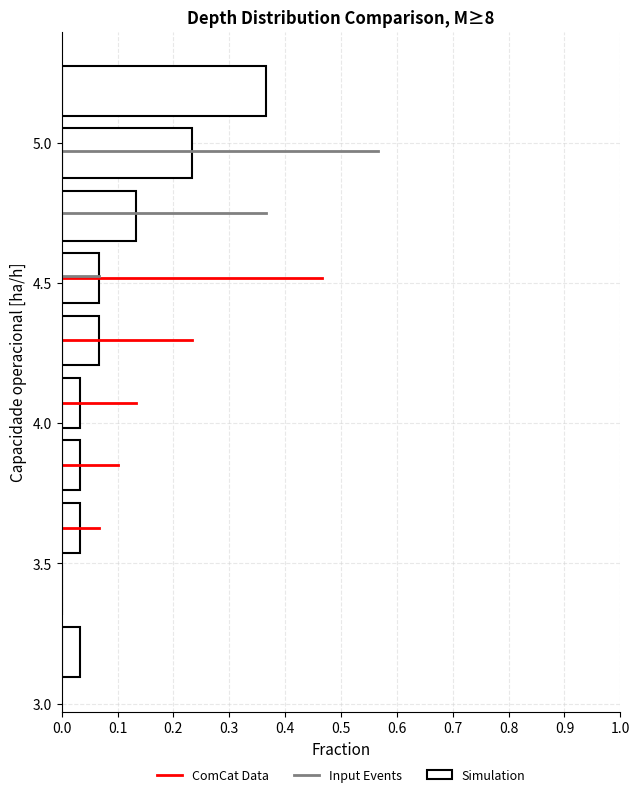

Reading bottom to top, transcribe this chart: for each bar, give the range it covers on the y-axis and its length. Neither the bar edges nor the lengths are printed on the chart, so give them approximately, as read against the axes.

3.05 to 3.30: 0.03
3.30 to 3.50: 0
3.50 to 3.75: 0.03
3.75 to 3.95: 0.03
3.95 to 4.20: 0.03
4.20 to 4.40: 0.07
4.40 to 4.65: 0.07
4.65 to 4.85: 0.13
4.85 to 5.05: 0.23
5.05 to 5.30: 0.37